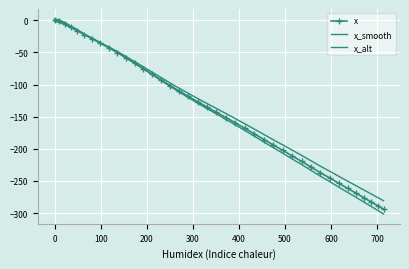

What is the greatest value displayed?

2.5